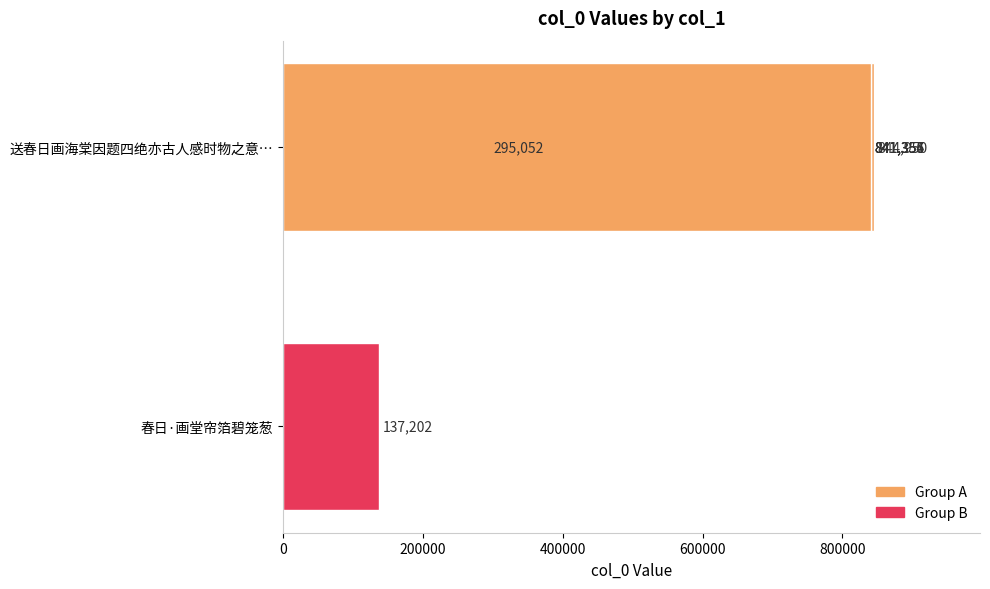

What is the value of the 1st bar from the left?

295052